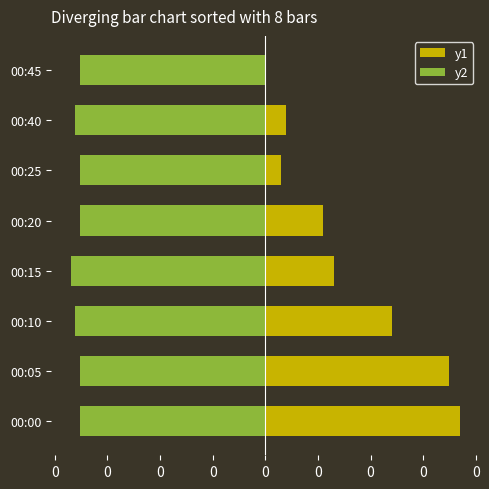

Are the bars horizontal?

Yes